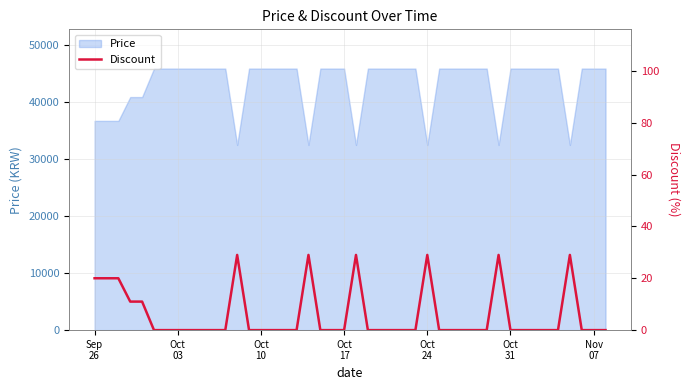

True or false: there are more than 2 points higher than both neighbors.

True